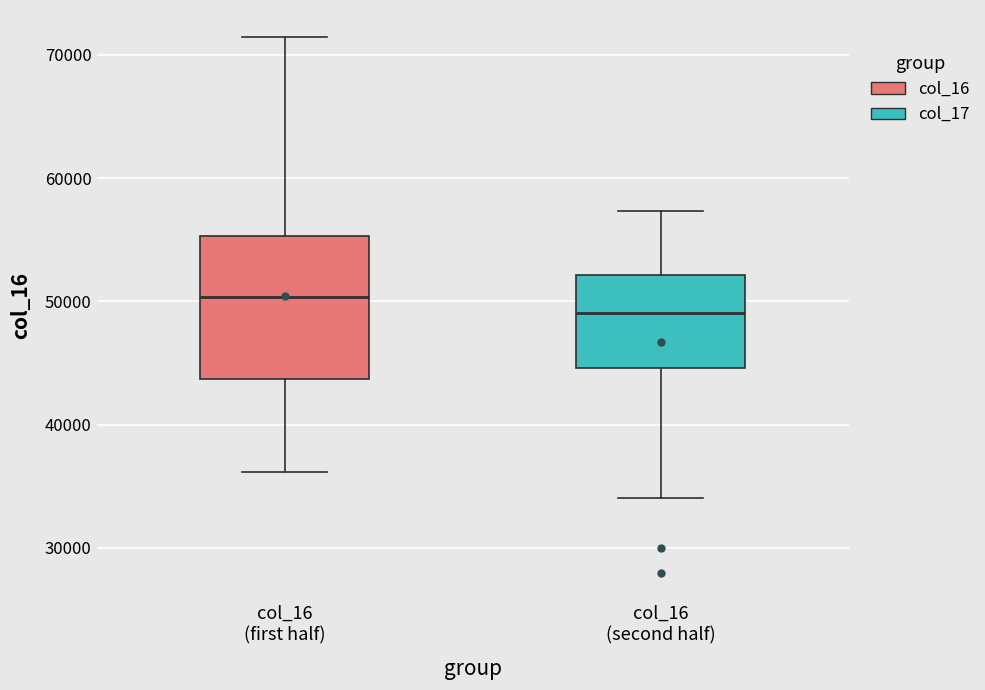

Where does the median line of the box for col_16 (second half) sit on the y-axis? The values are not printed on the chart, so give them approximately, as read against the axis.

49000